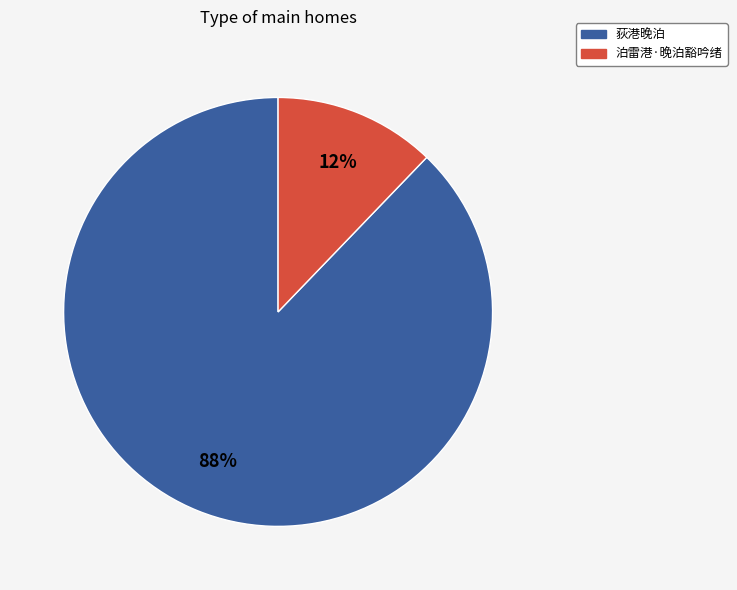

What percentage is the 荻港晚泊 slice, to the nearest percent?

88%